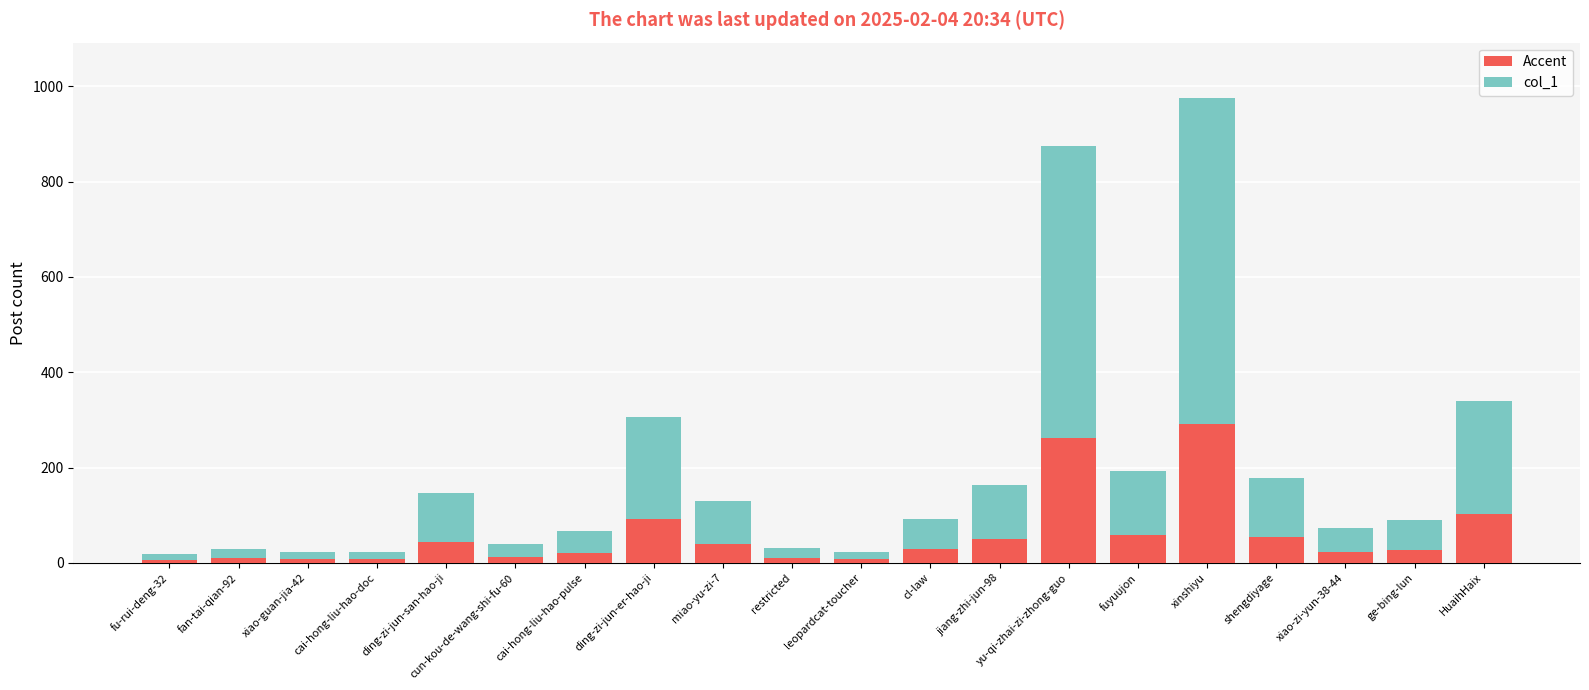

The Accent series shows 95 at fuyuujon. True or false?

False